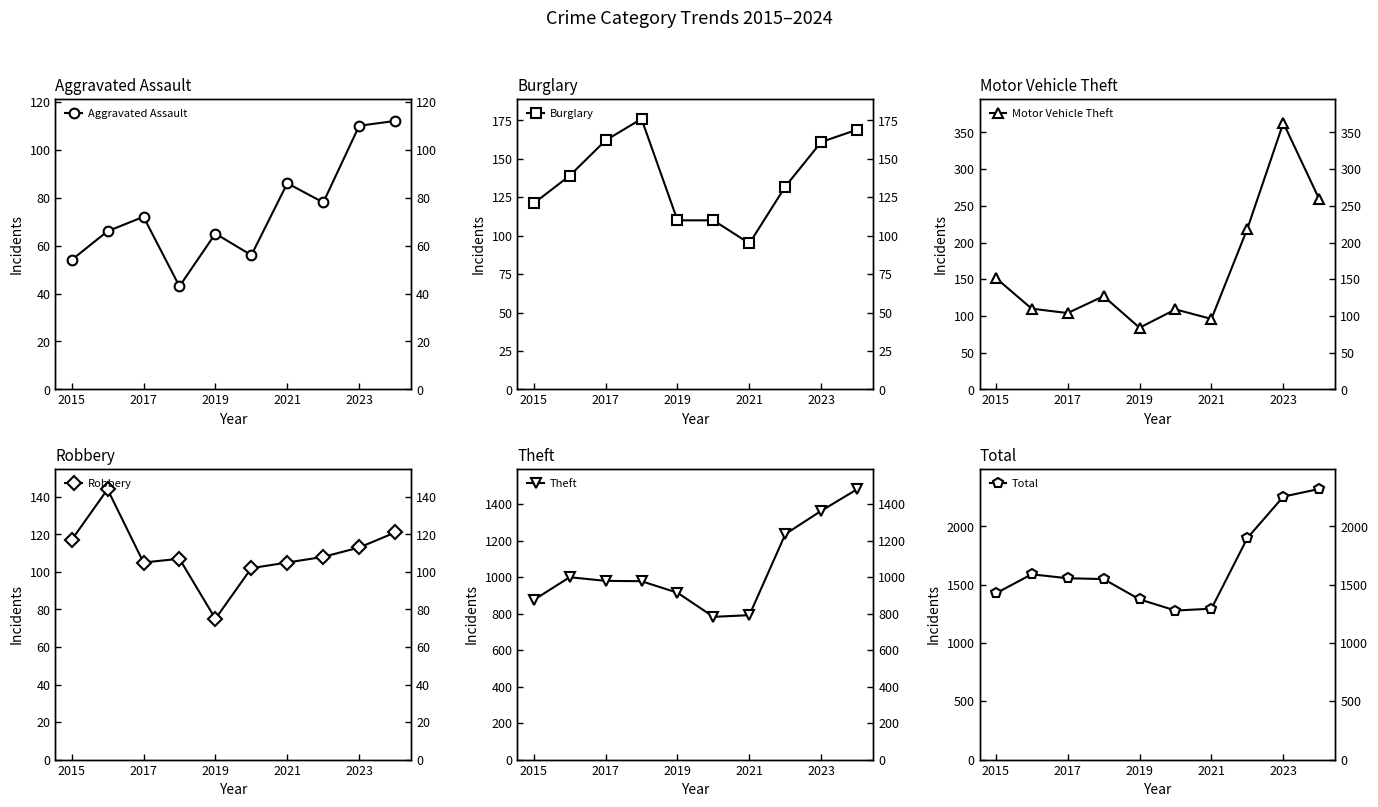

Between 5 and 2015, which is larger?

5